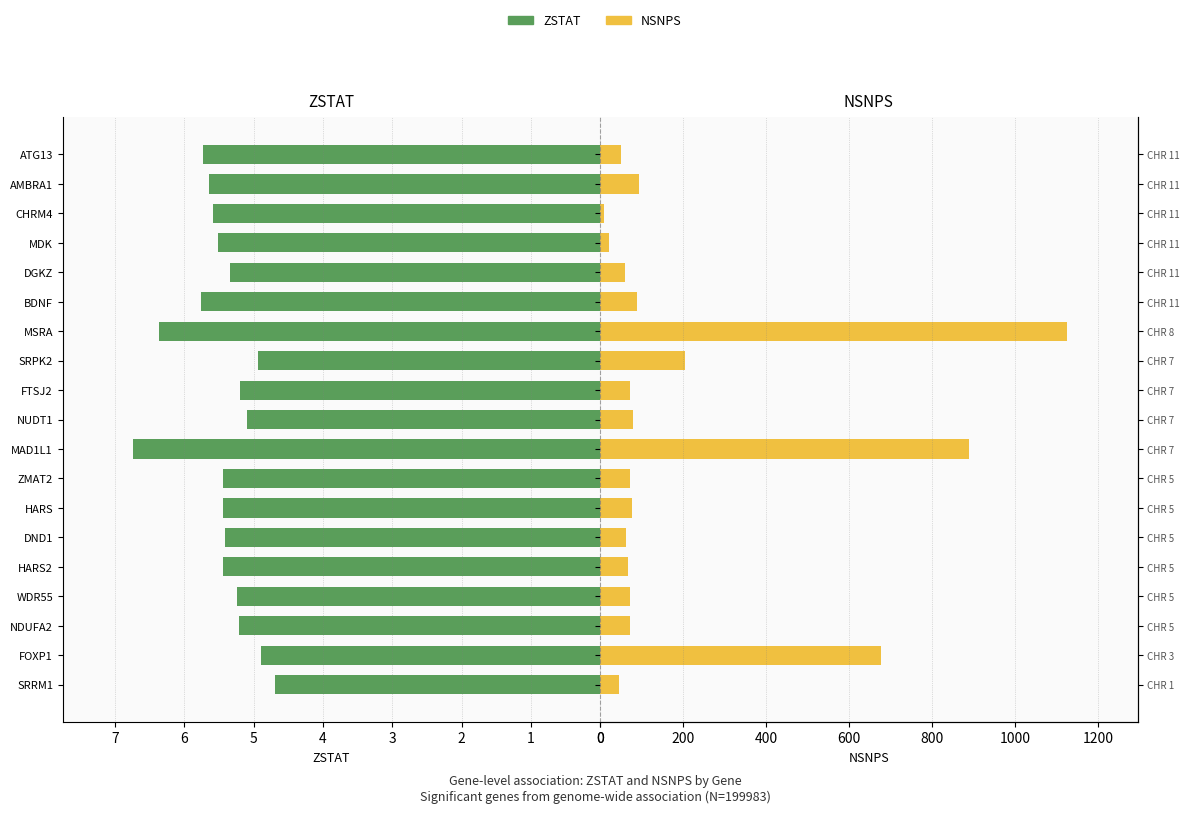

What is the difference between the ZSTAT values at FTSJ2 and AMBRA1?

0.4